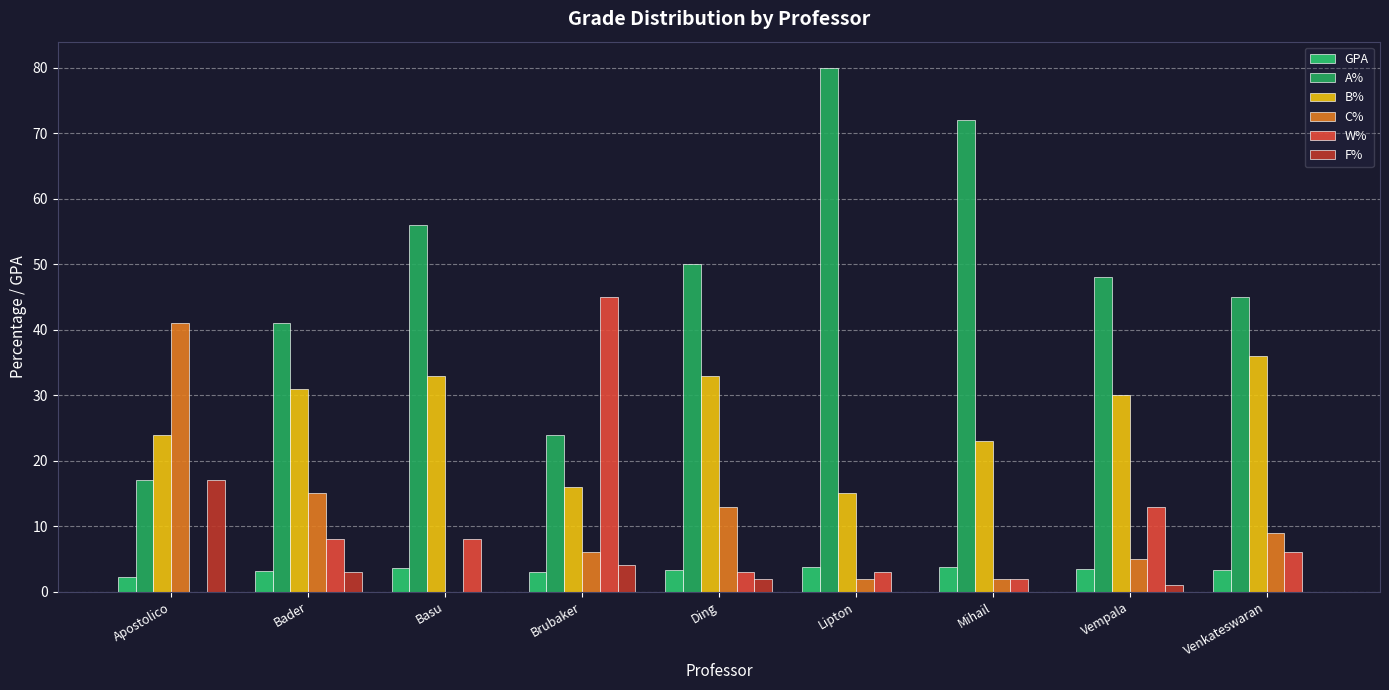

Which series has the widest spread of values?

A%